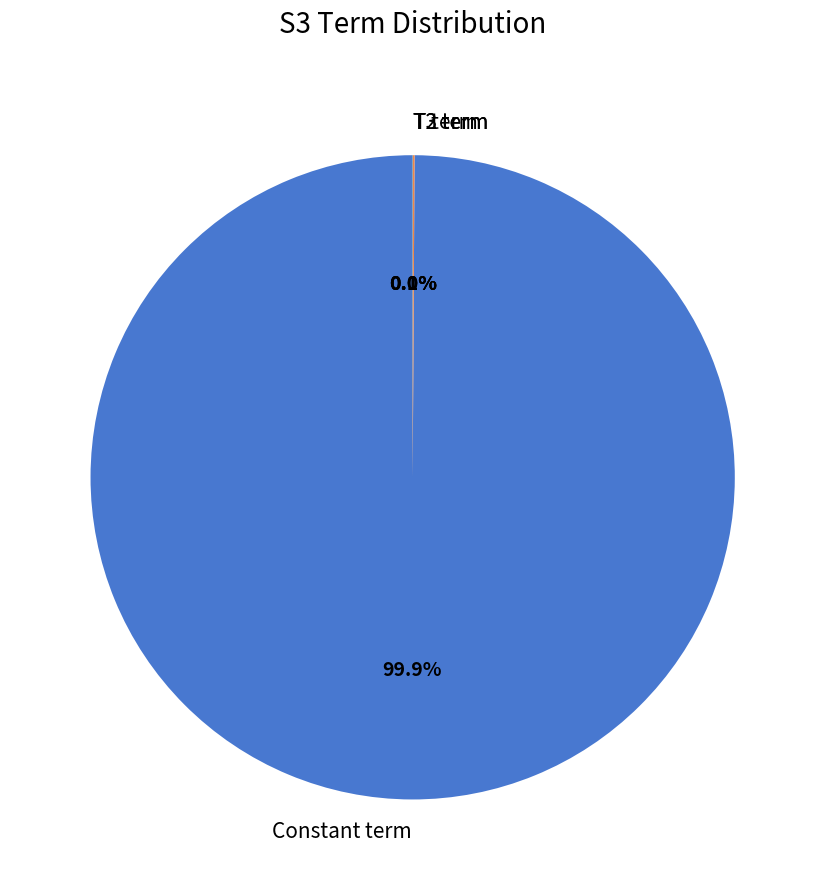

Is there any slice that represents more than half of the pie?

Yes